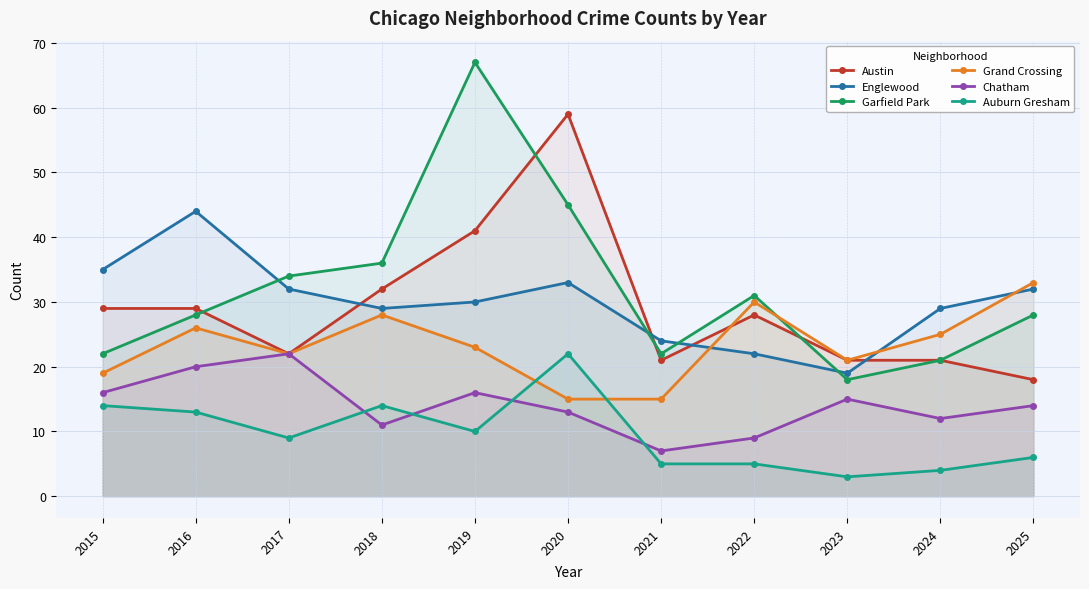

List the labels in order of Garfield Park value, smallest first.

2023, 2024, 2015, 2021, 2016, 2025, 2022, 2017, 2018, 2020, 2019